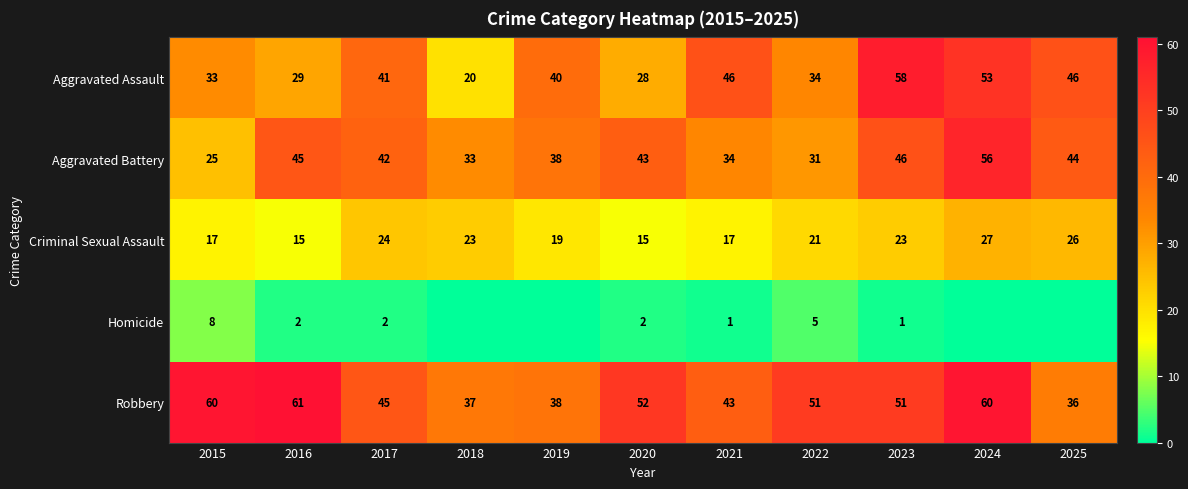

What is the difference between the maximum and minimum values in the Aggravated Battery series?

31